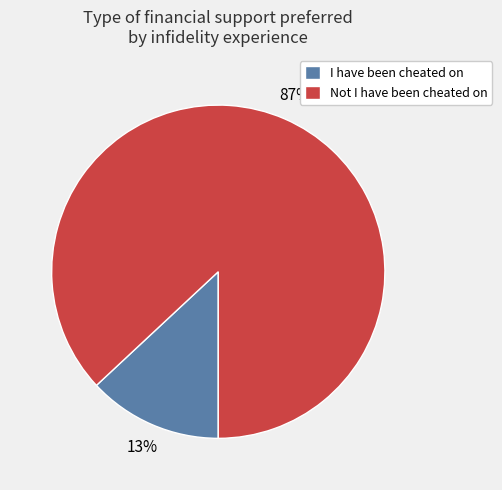

Rank the categories by value from lowest to highest.

I have been cheated on, Not I have been cheated on